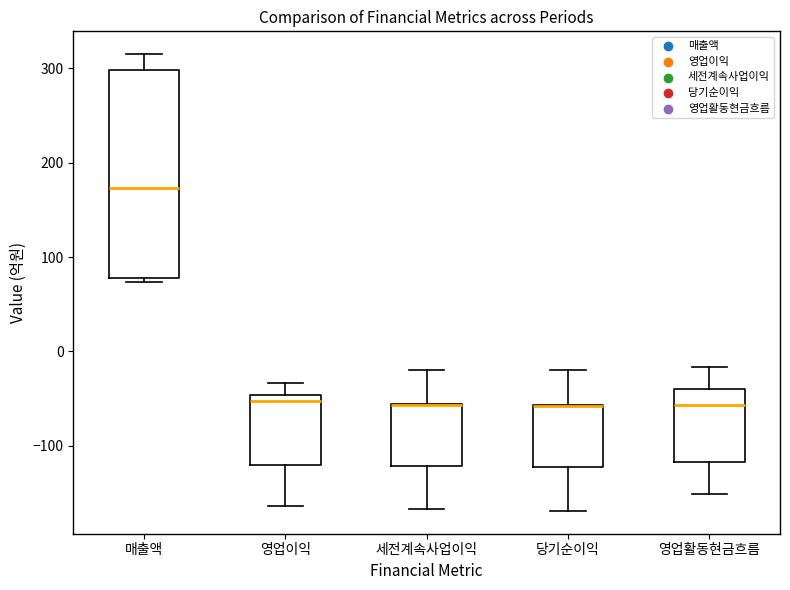

Where is the upper edge of the box for 매출액 on the y-axis? The values are not printed on the chart, so give them approximately, as read against the axis.

300